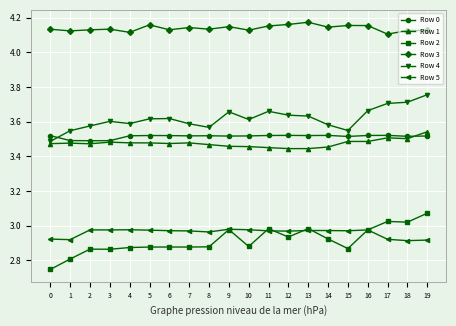

What is the sum of all Row 3 values?

82.8